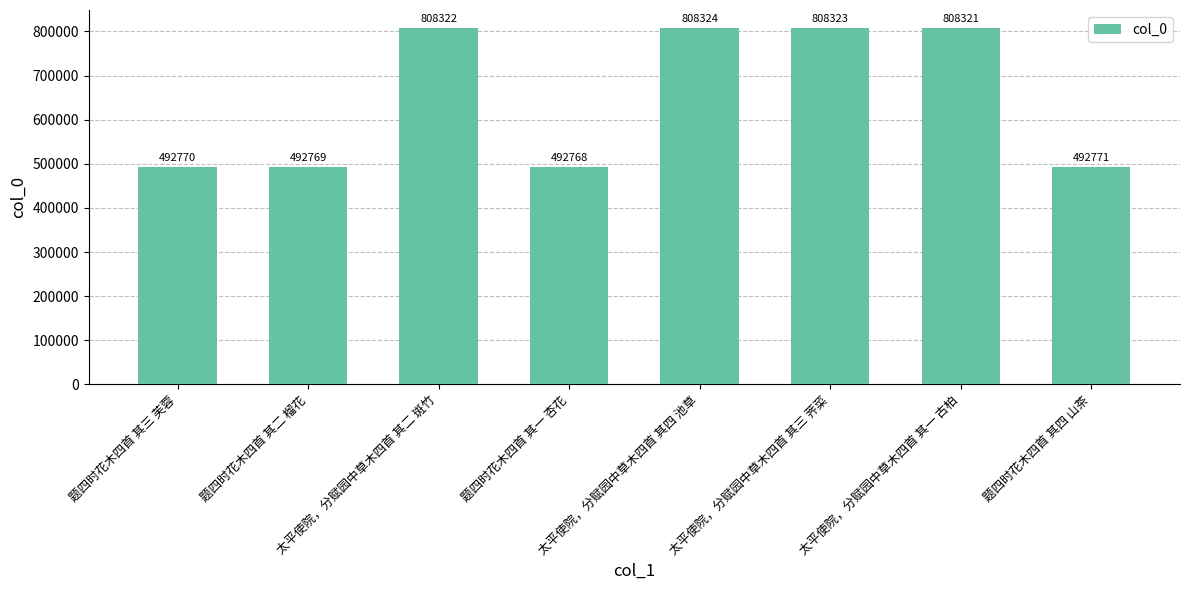

At which label does the data first exceed 808321?

太平使院，分赋园中草木四首 其二 斑竹